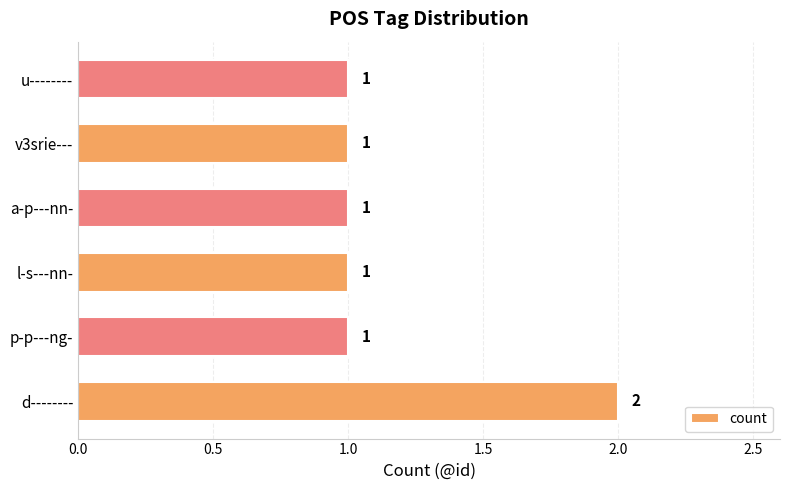

What is the greatest value displayed?

2